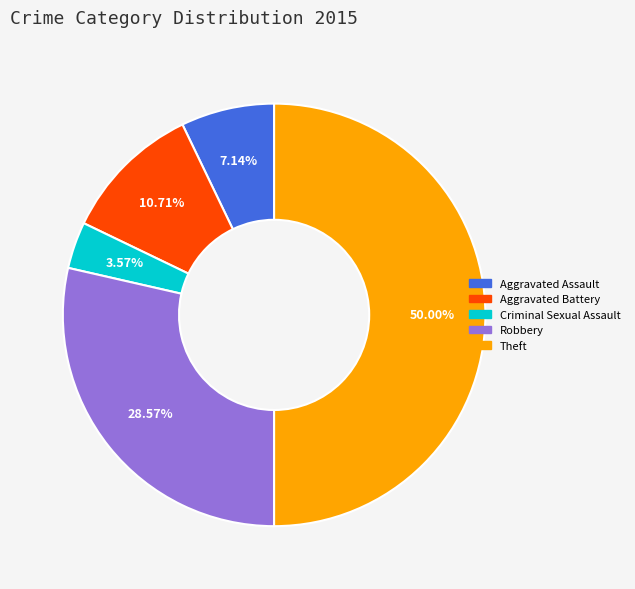

Is it true that Robbery is 34% of the pie?

False